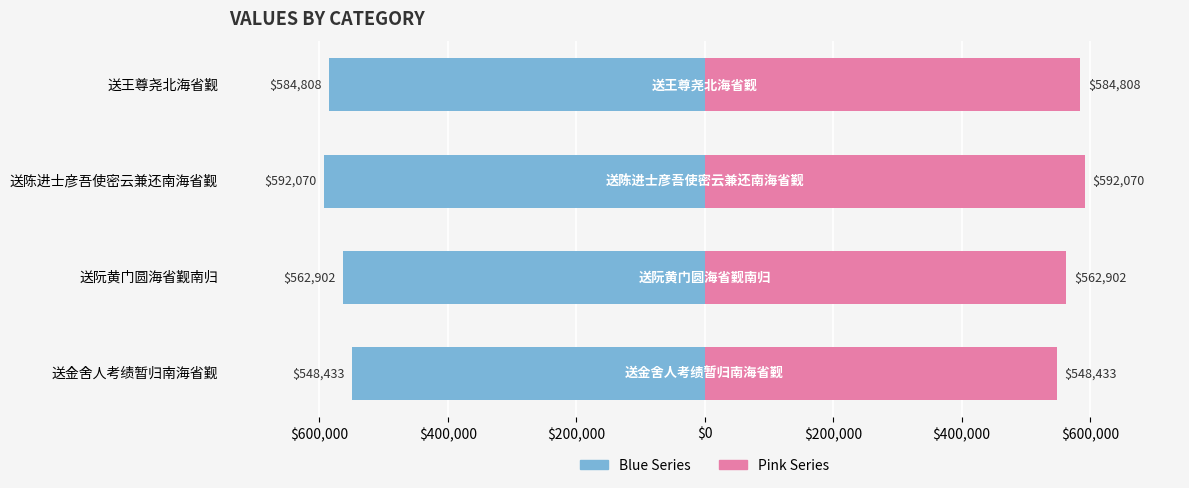

What is the difference between the maximum and minimum values in the Left (blue) series?

43637